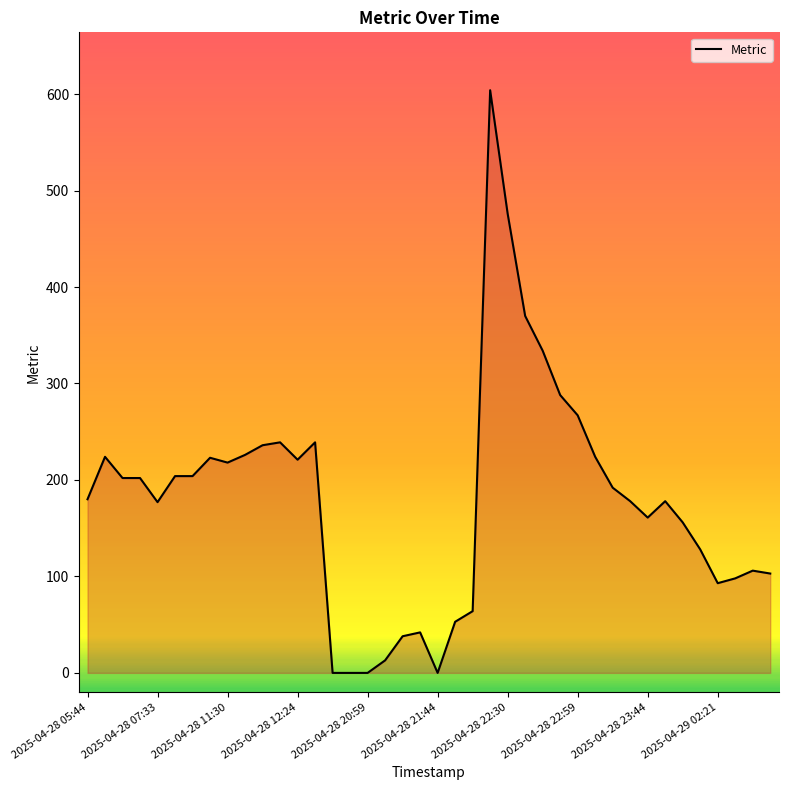

What is the greatest value displayed?

604